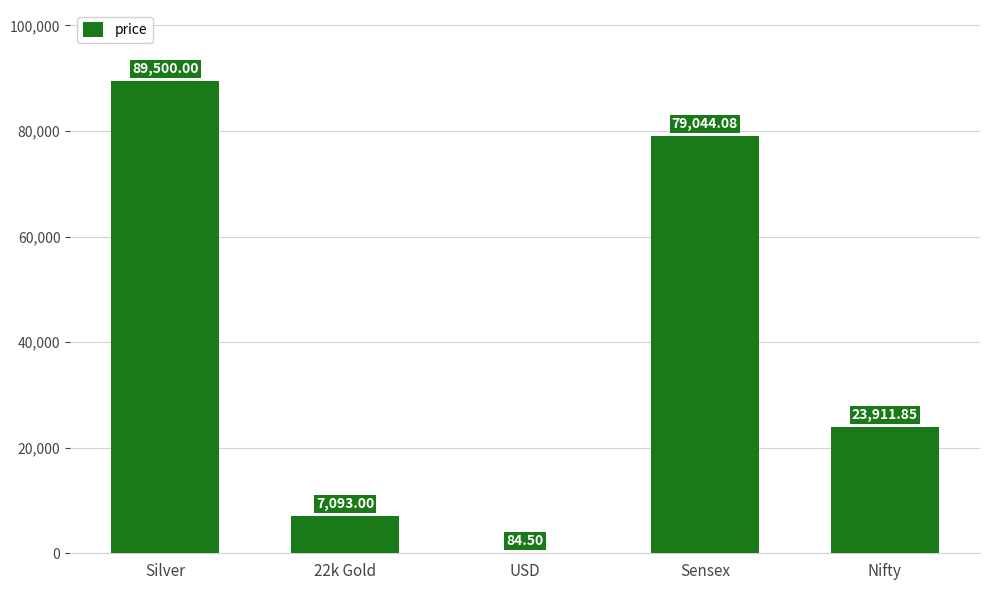

What is the change in value from Silver to 22k Gold?

-82407.0